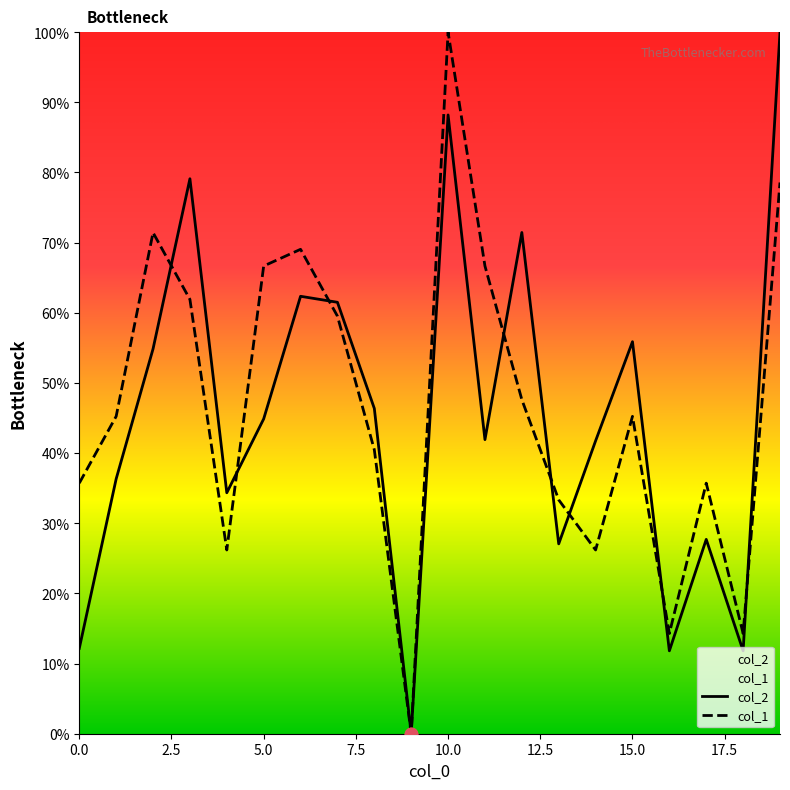

What is the total value across all series at 15.0?

101.1